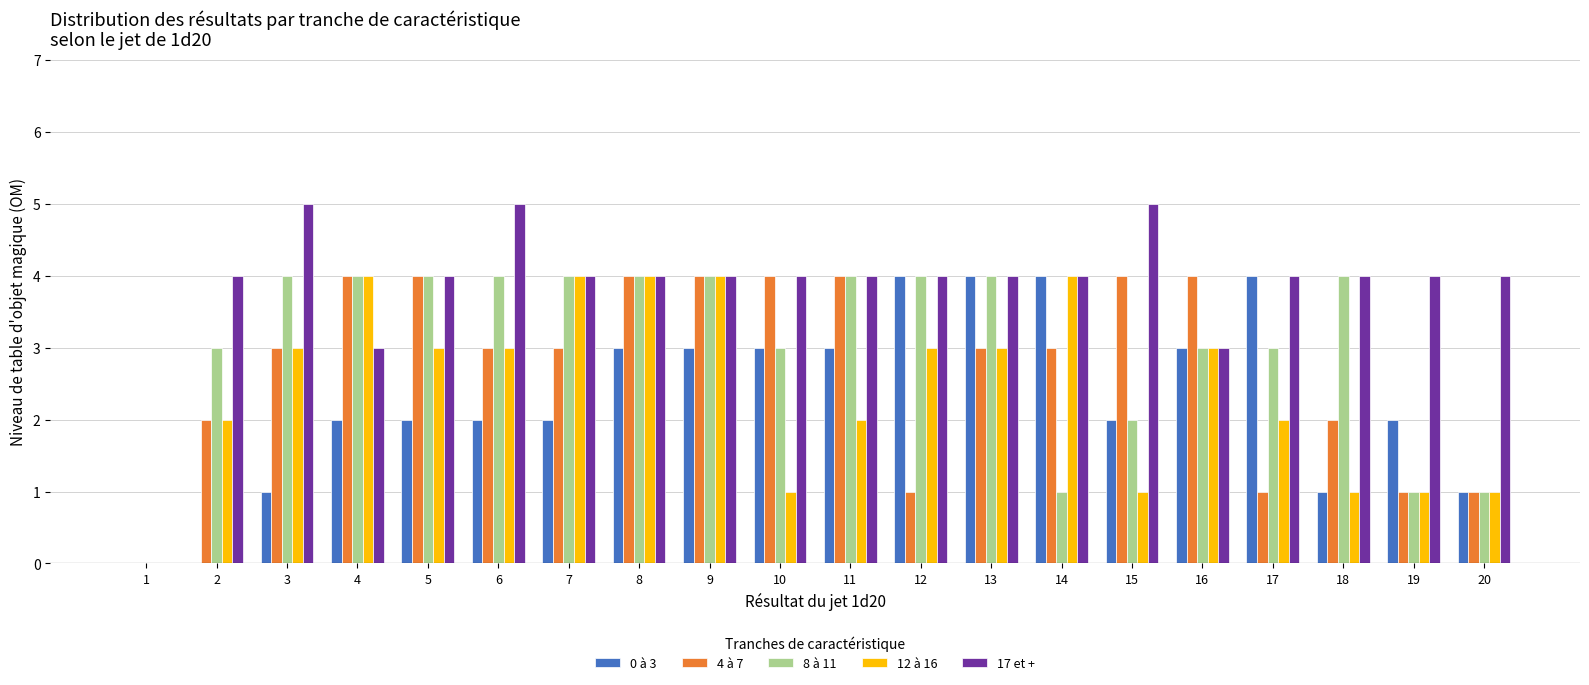

Is it true that 17 et + equals 1 at 19?

False